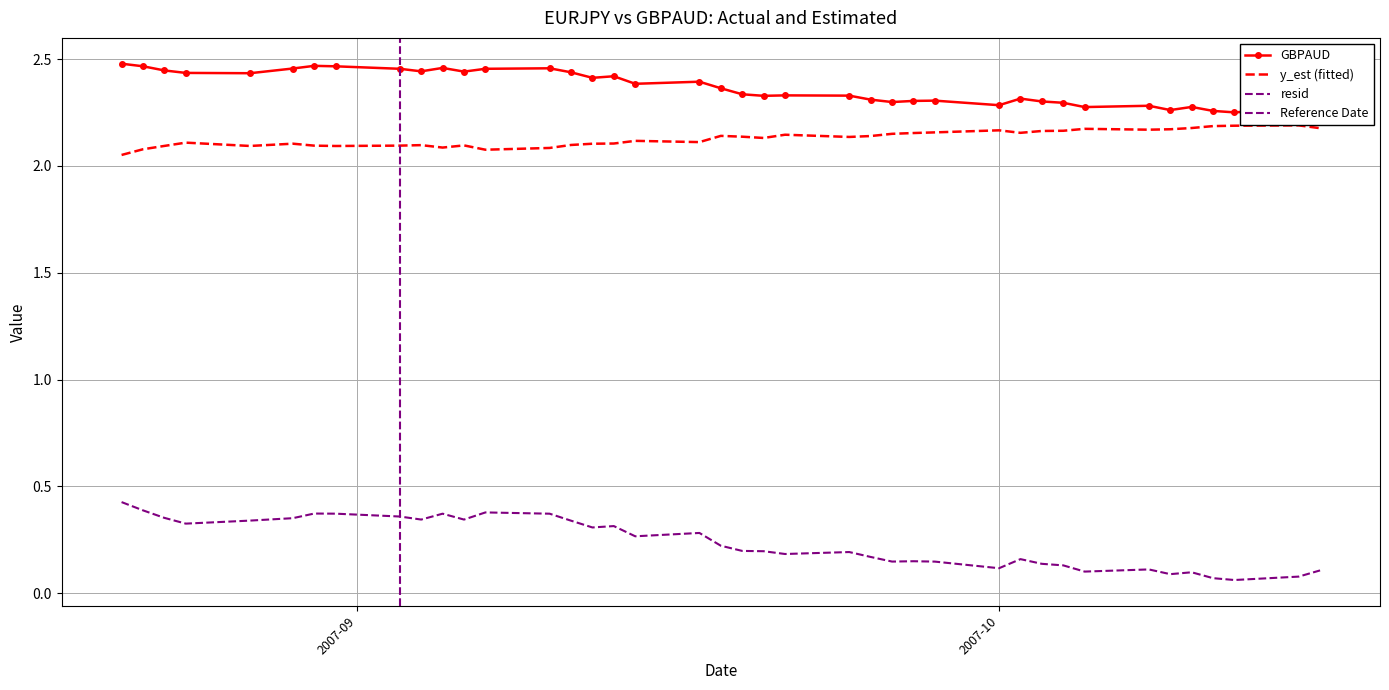

What are all the series names shown in the legend?

GBPAUD, y_est, resid